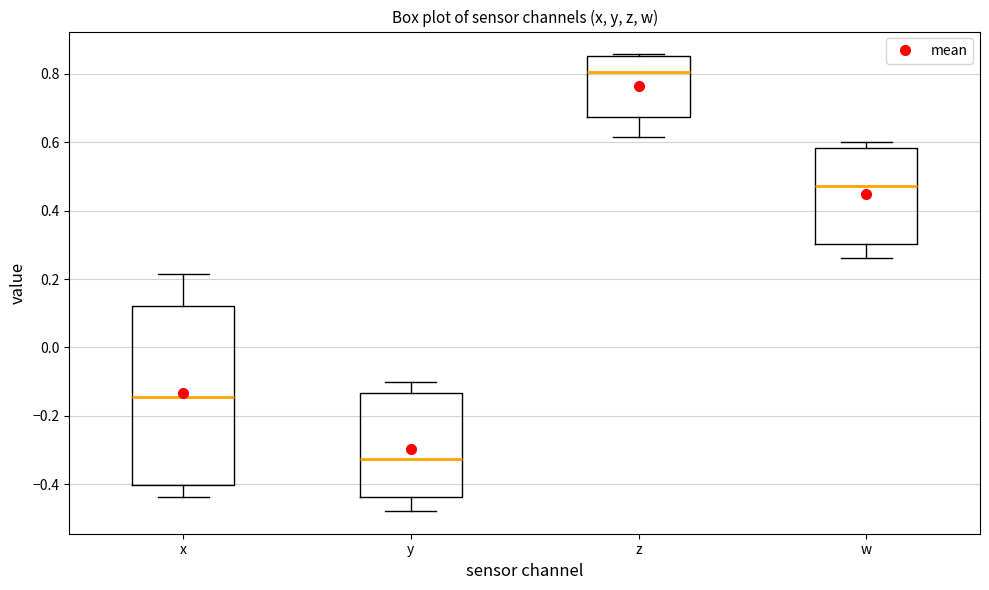

Where does the median line of the box for w sit on the y-axis? The values are not printed on the chart, so give them approximately, as read against the axis.

0.48